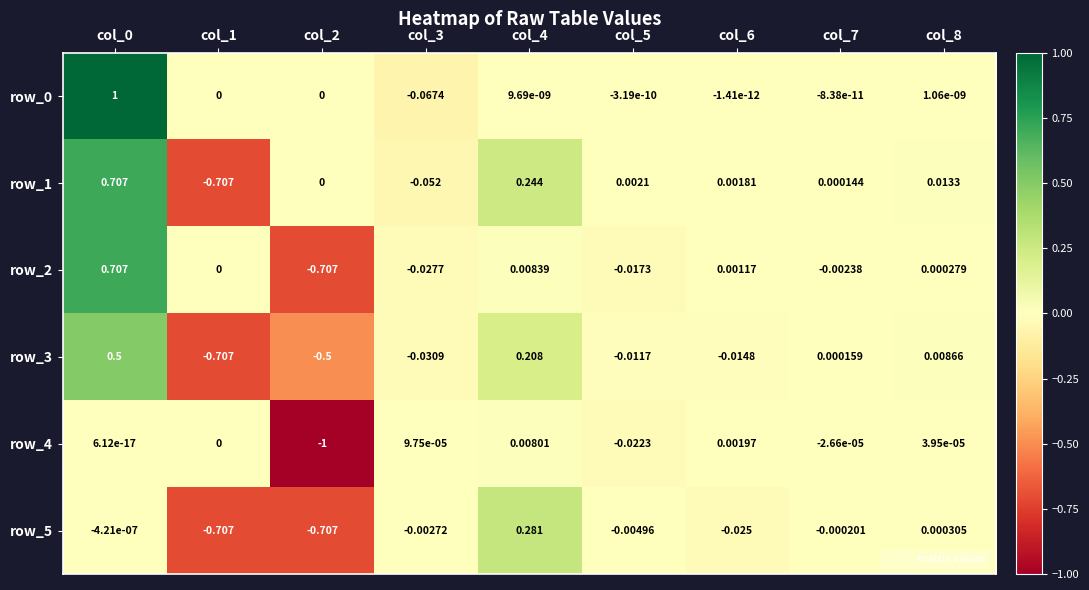

True or false: row_2 has a value of -0.7 at col_1.

False